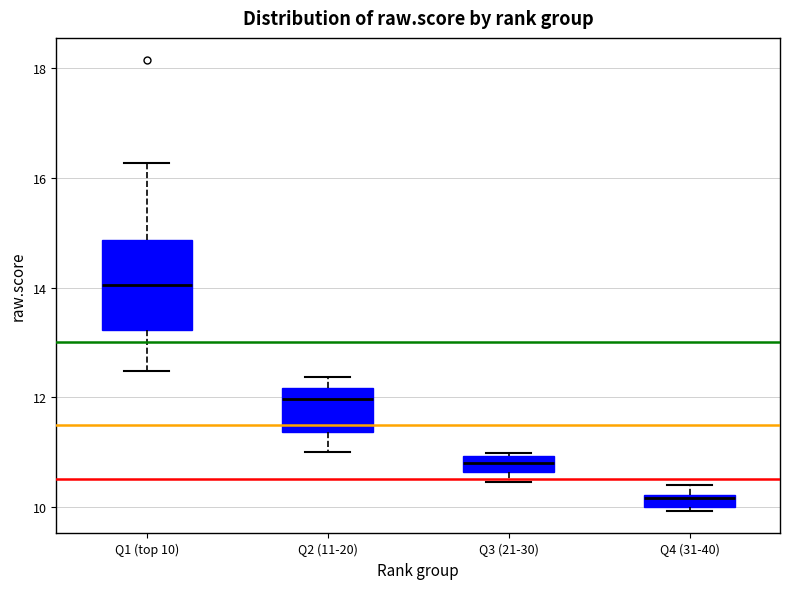

Comparing the boxes themselves (not the whiskers), which one is the tallest?

Q1 (top 10)